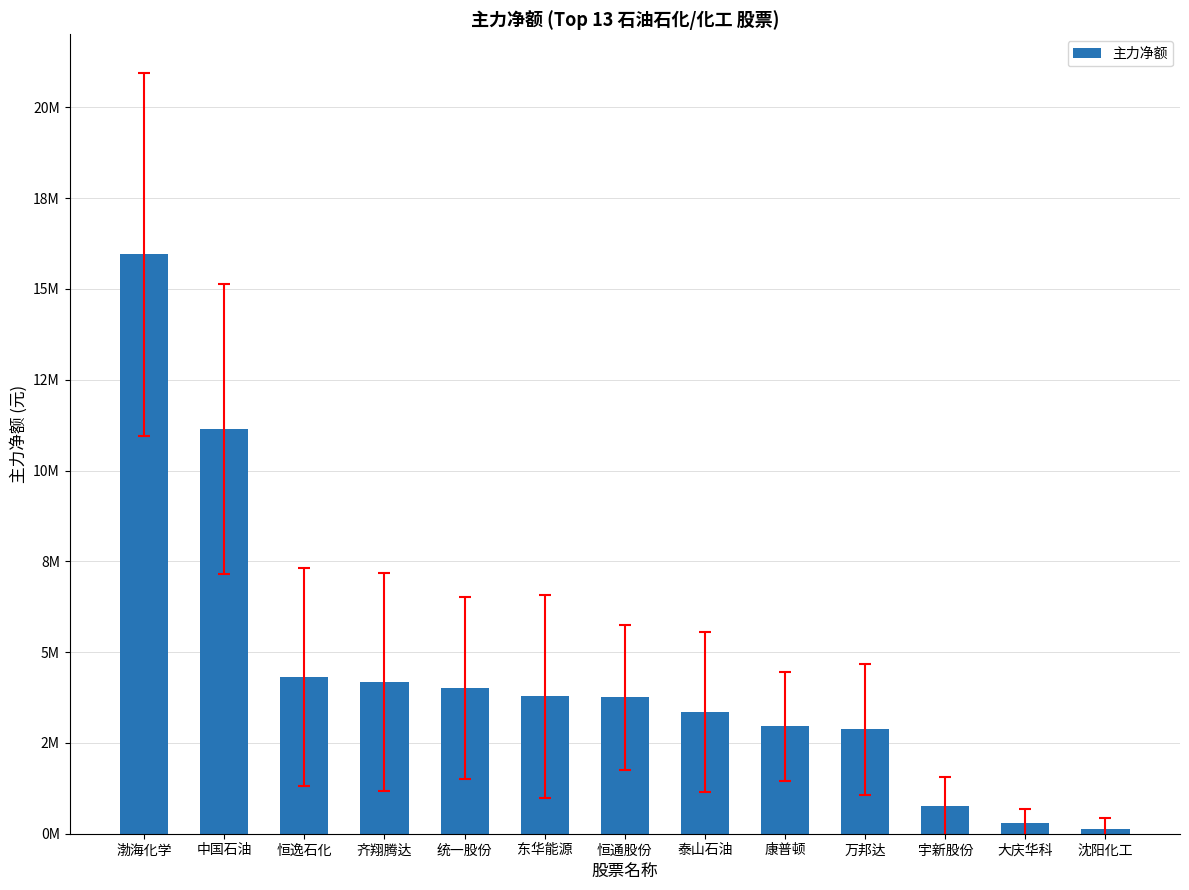

What is the sum of all values?

57530446